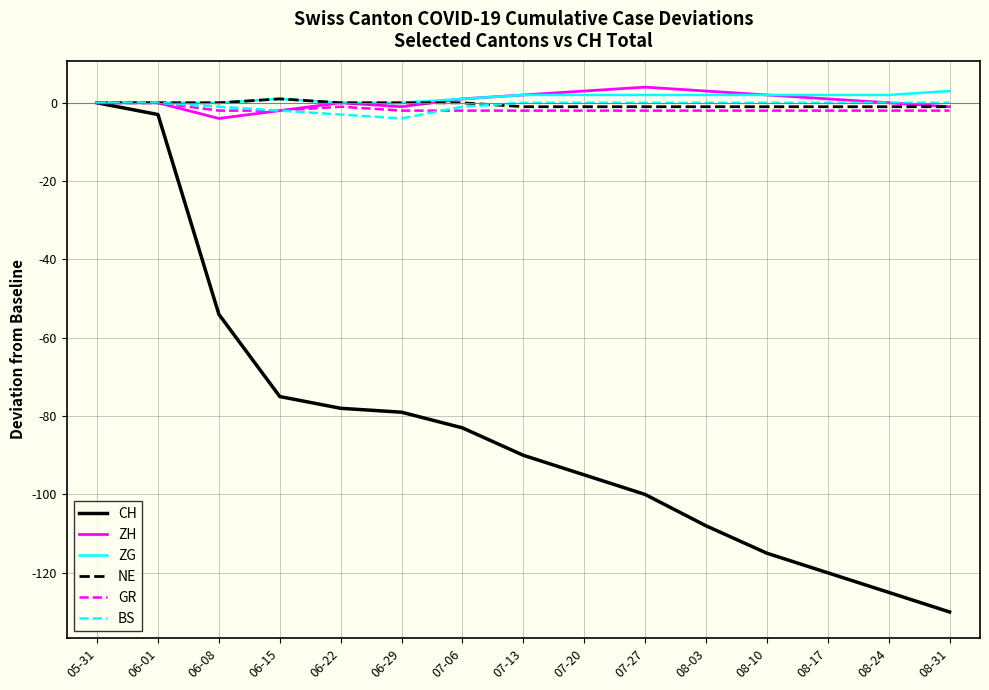

Which series has the widest spread of values?

CH